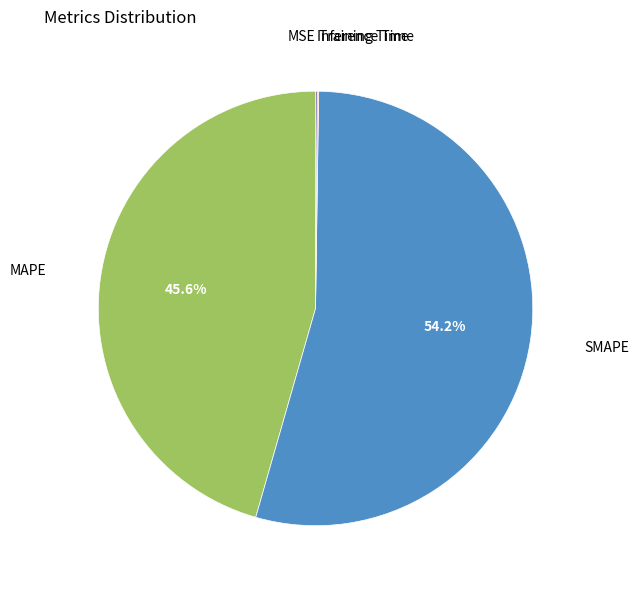

Is there a majority slice in this chart?

Yes